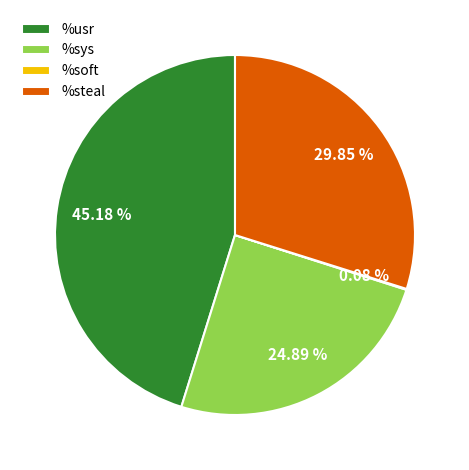

The %sys slice represents 13% of the pie. True or false?

False